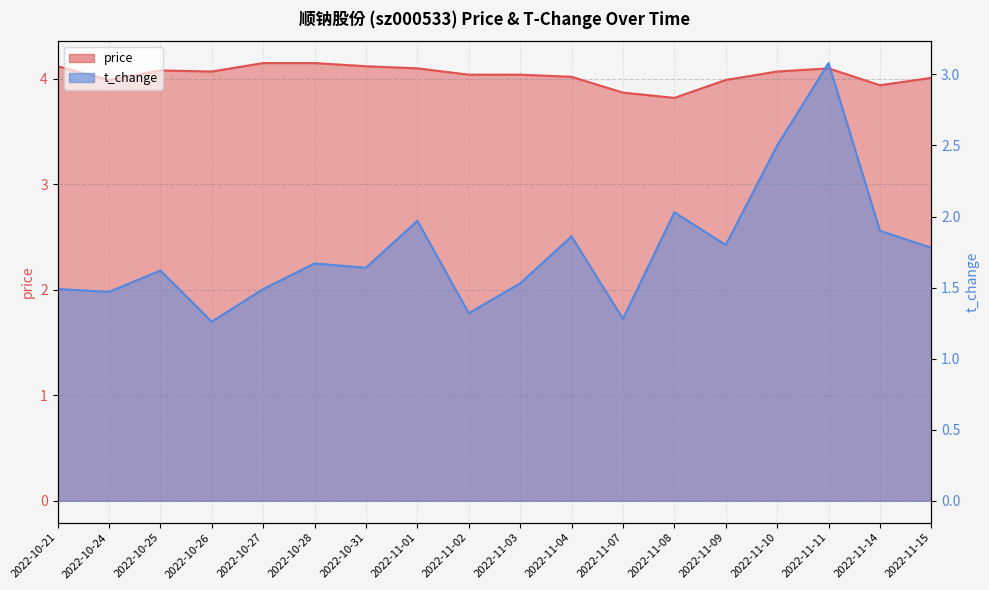

At how many categories does at least one series exceed 1?

18